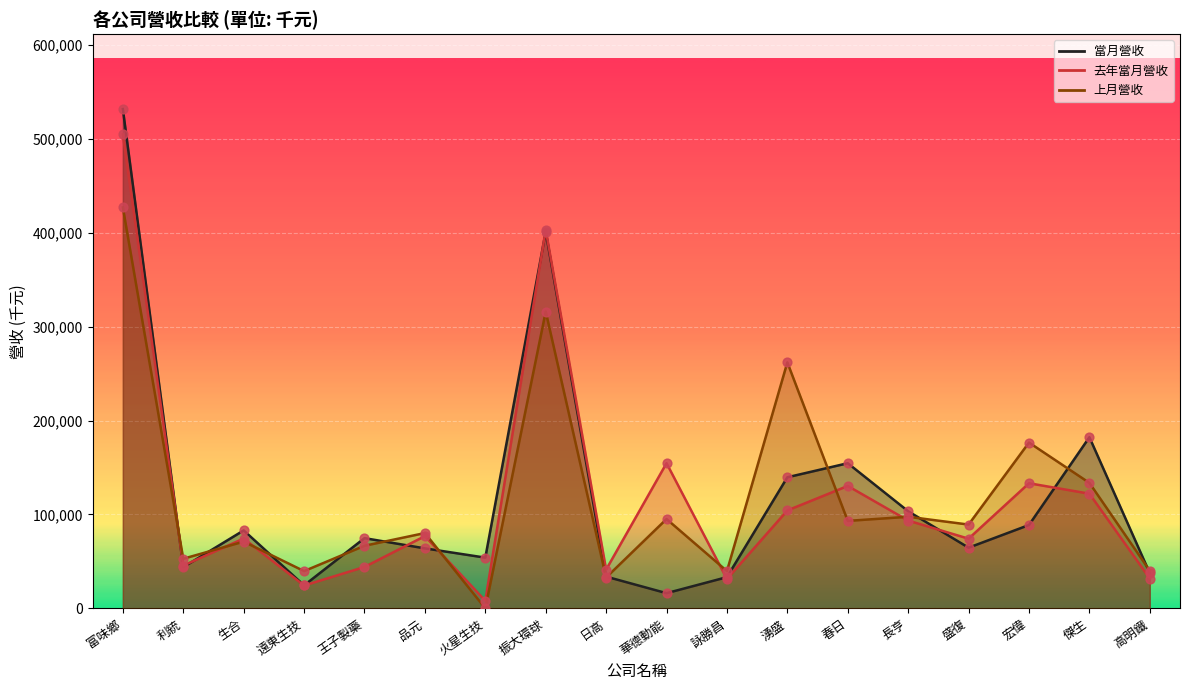

Which series has the largest Y range (max minus min)?

當月營收